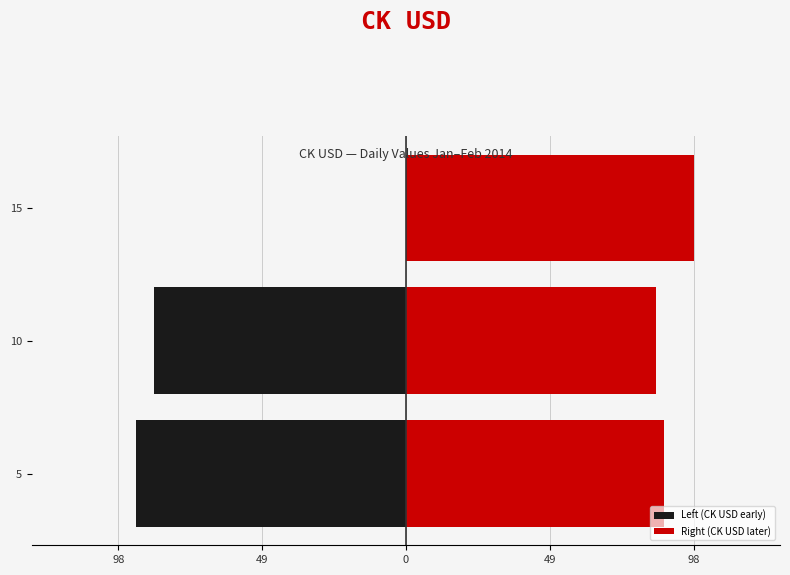

What is the sum of the Left (CK USD early) values at 5 and 10?

-178